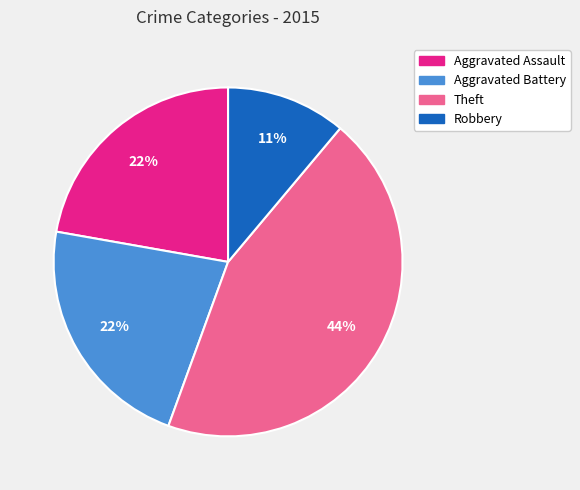

What is the smallest slice in the pie chart?

Robbery